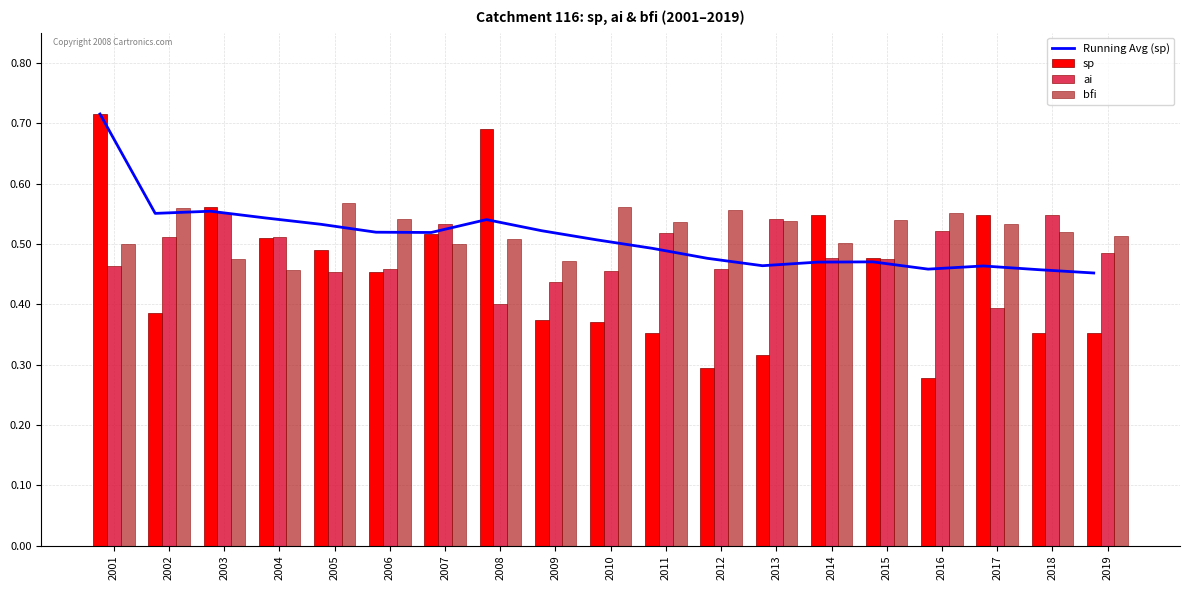

At which label is Running Avg (sp) closest to 0?

2019